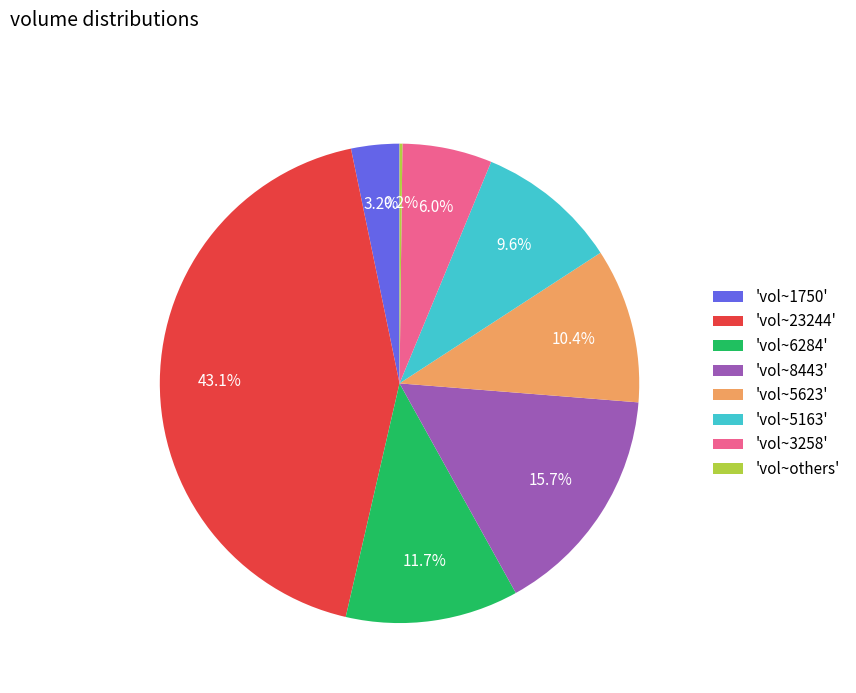

Is the sum of 'vol~5163' and 'vol~23244' greater than half?

Yes